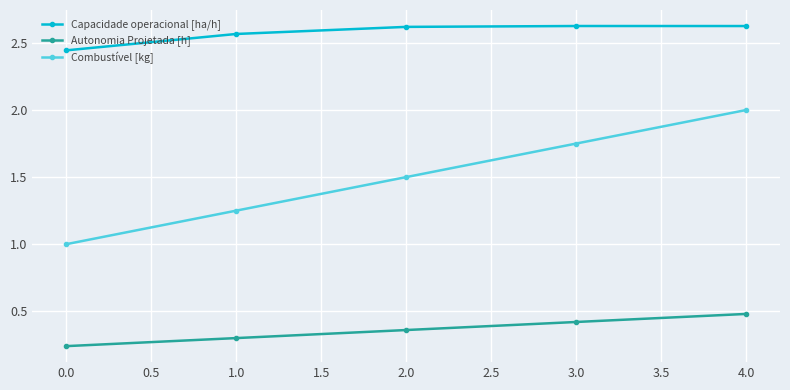

True or false: Autonomia Projetada [h] has a value of 0.1 at 0.0.

False